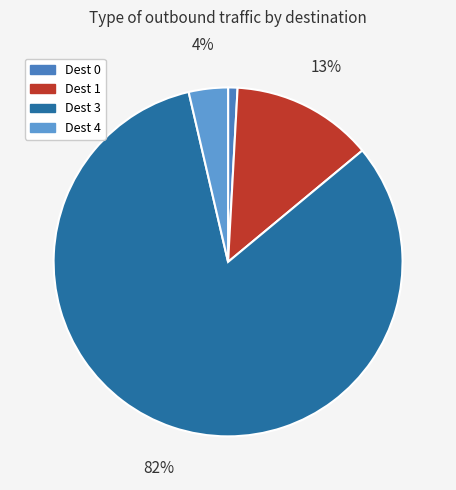

How many slices are in this pie chart?

4